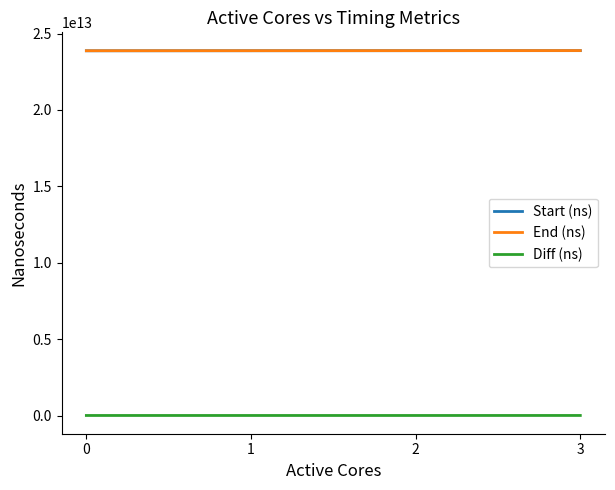

The value of End (ns) at 0 is 33955803157899. True or false?

False